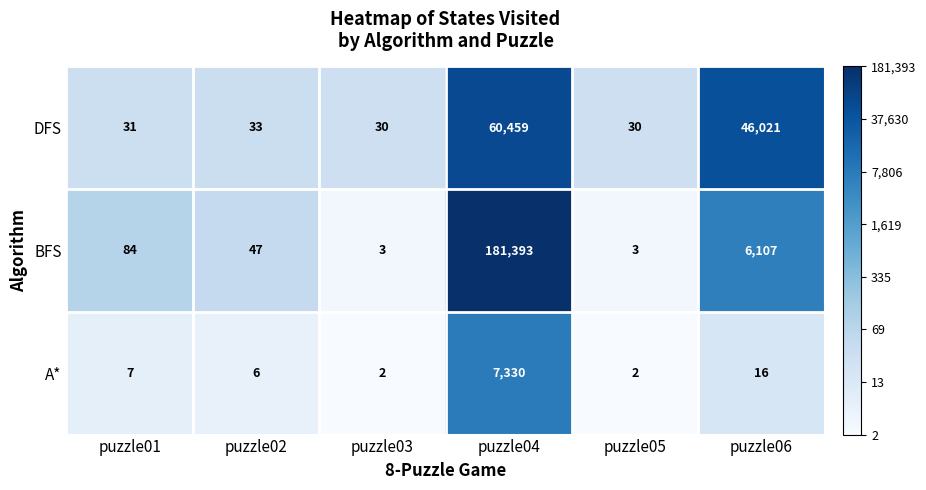

How many data points in DFS are less than 33?

3